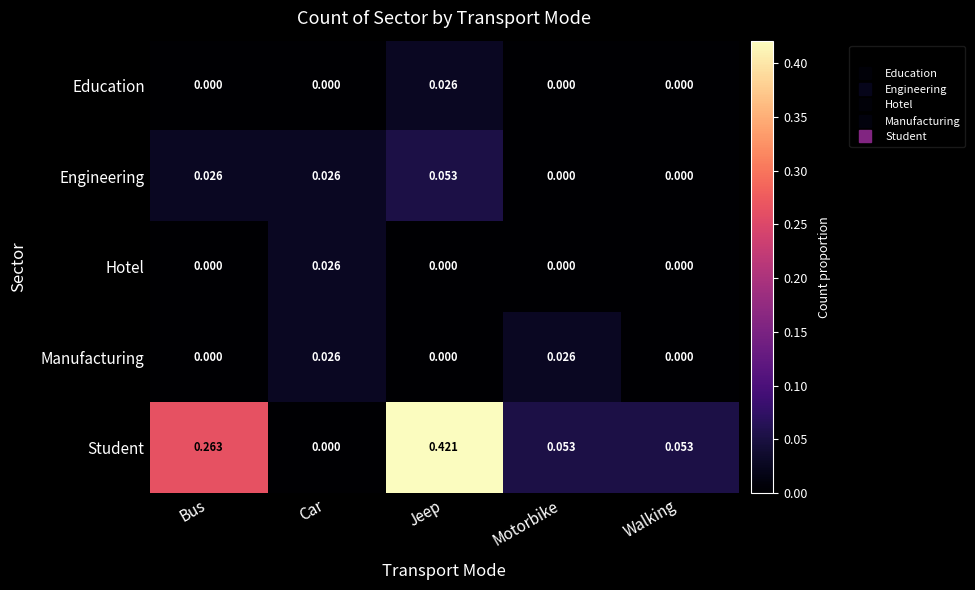

At which category is the sum across all series the highest?

Jeep